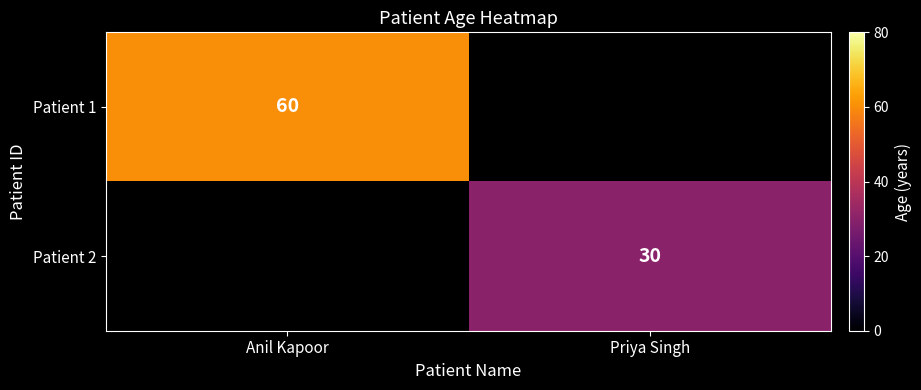

Is it true that Patient 1 equals 23 at Anil Kapoor?

False